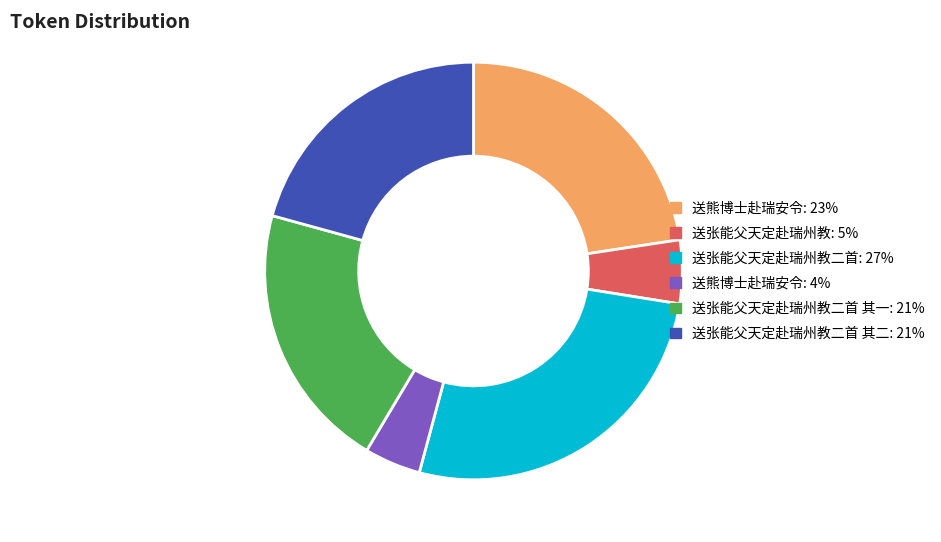

How many segments does this pie chart have?

6